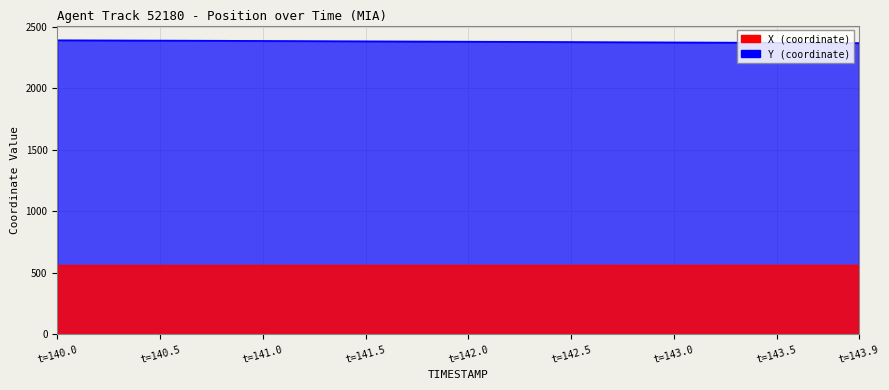

What is the greatest value displayed?

2388.4